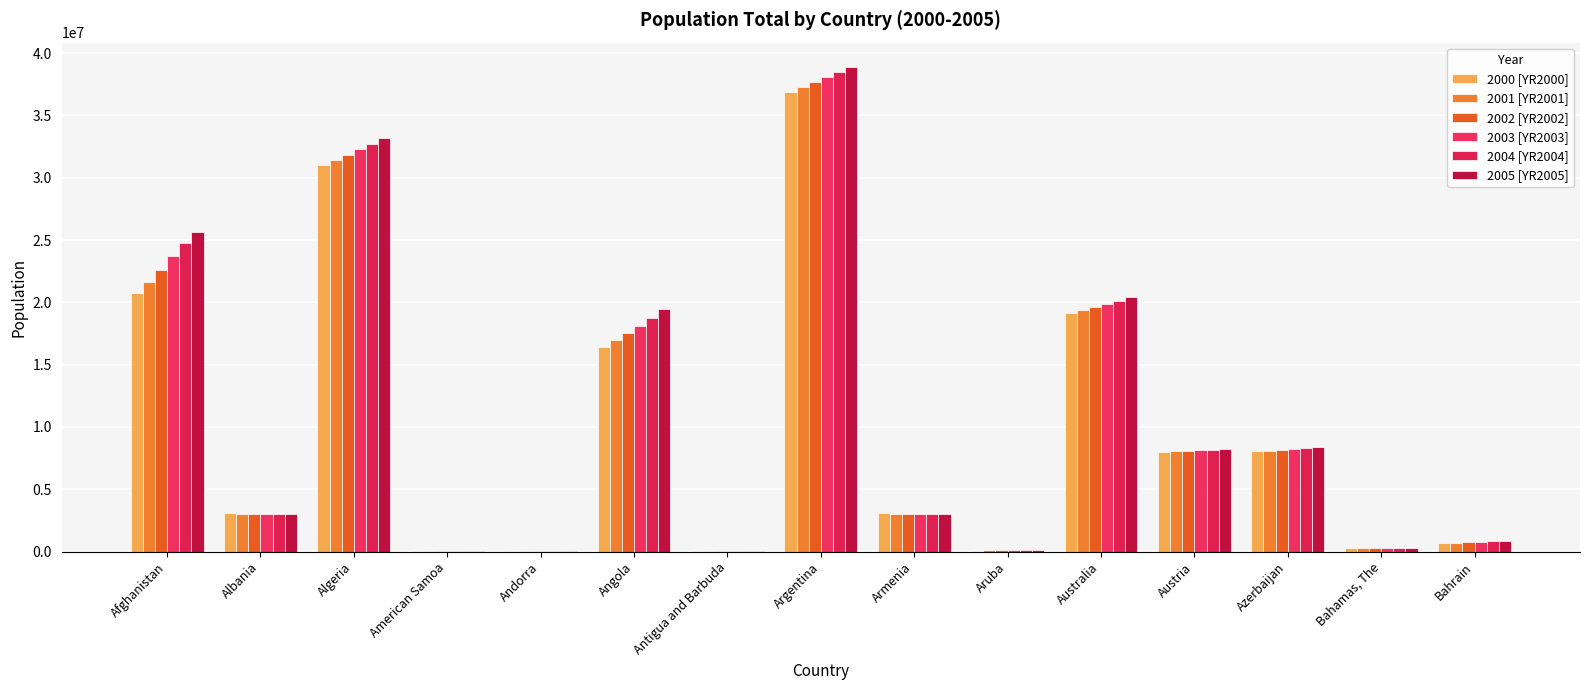

Which category has the highest value in the 2005 [YR2005] series?

Argentina